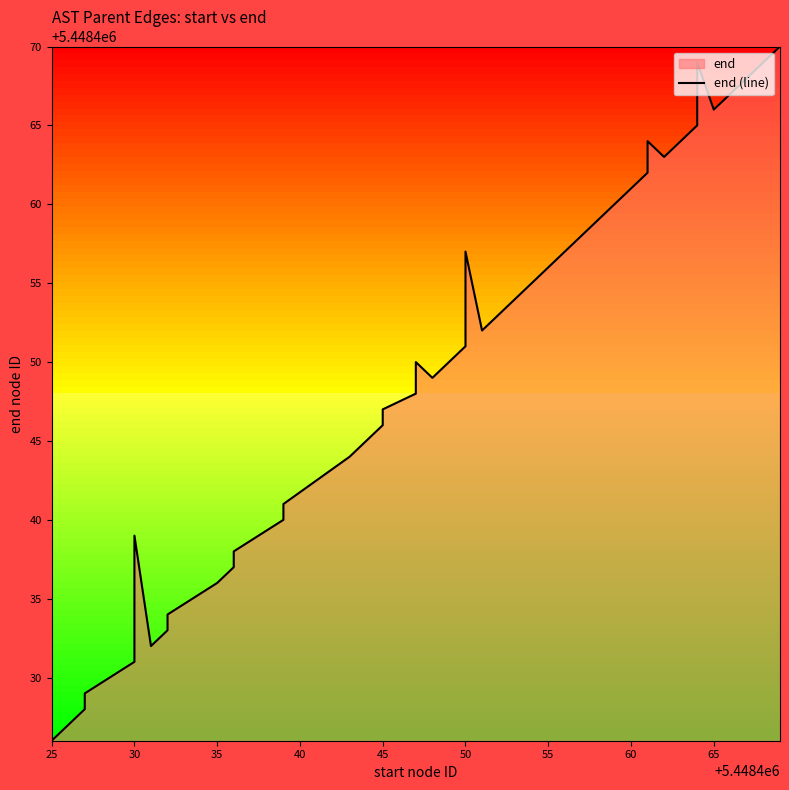

How many values are below 5448449?

20